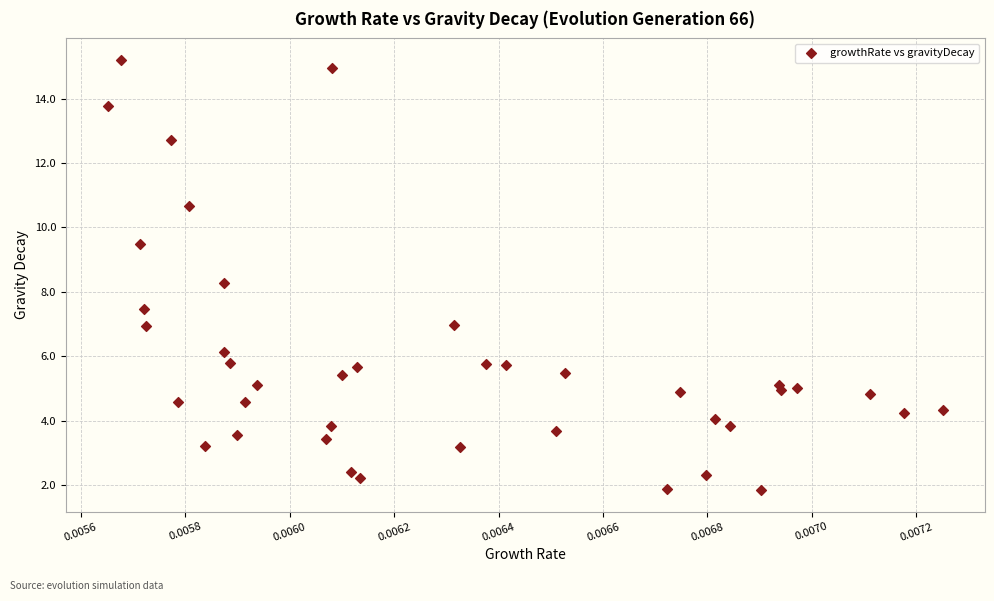

What Y value in the scatter plot is closest to 8?

8.3